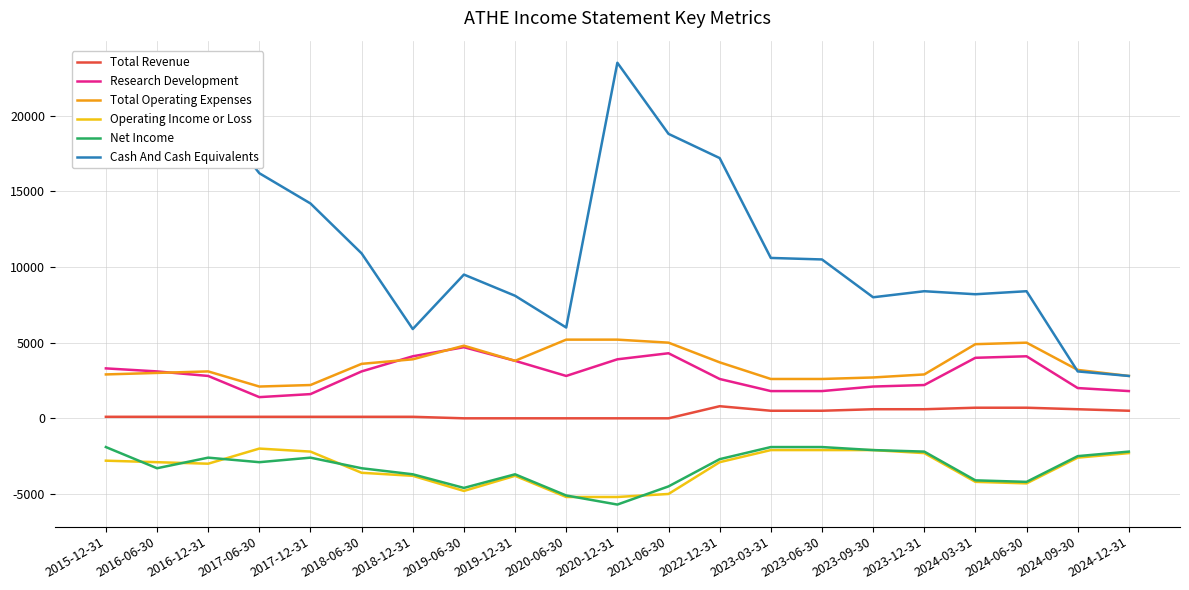

The Research Development series shows 1800 at 2024-12-31. True or false?

True